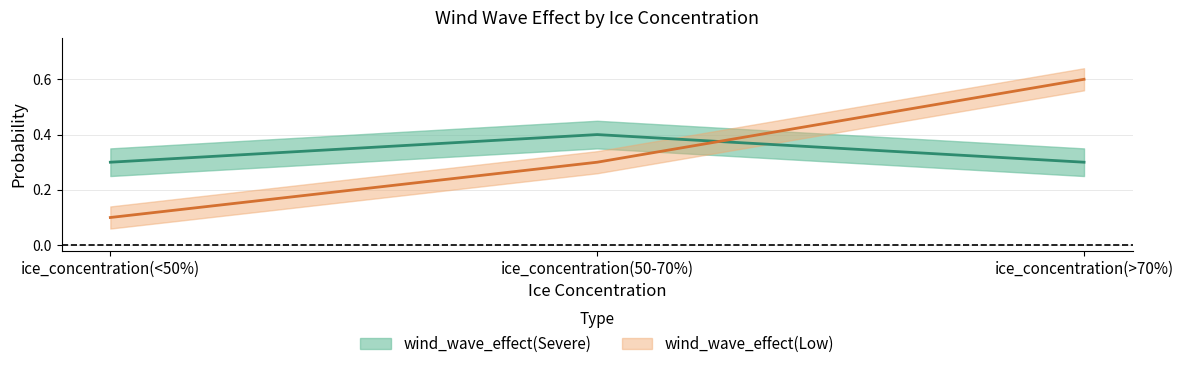

What is the value of the wind_wave_effect(Severe) point at the 3rd from the left?

0.3